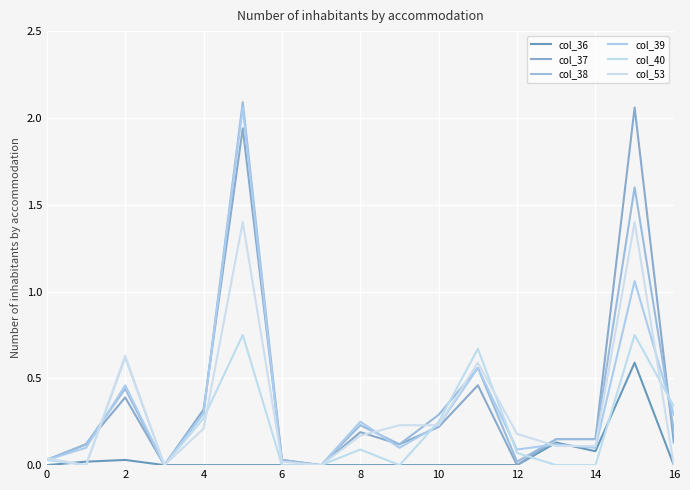

Does the chart display data point markers on the line(s)?

No